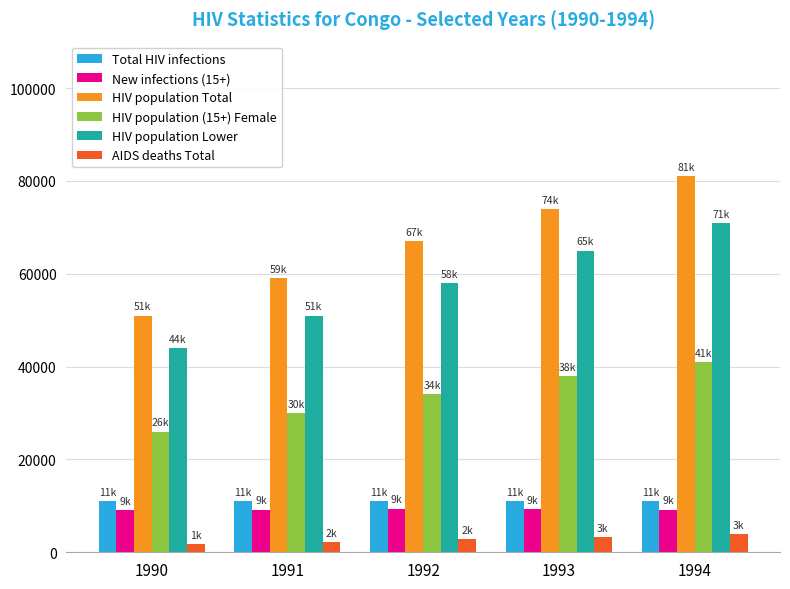

How many groups of bars are there?

5